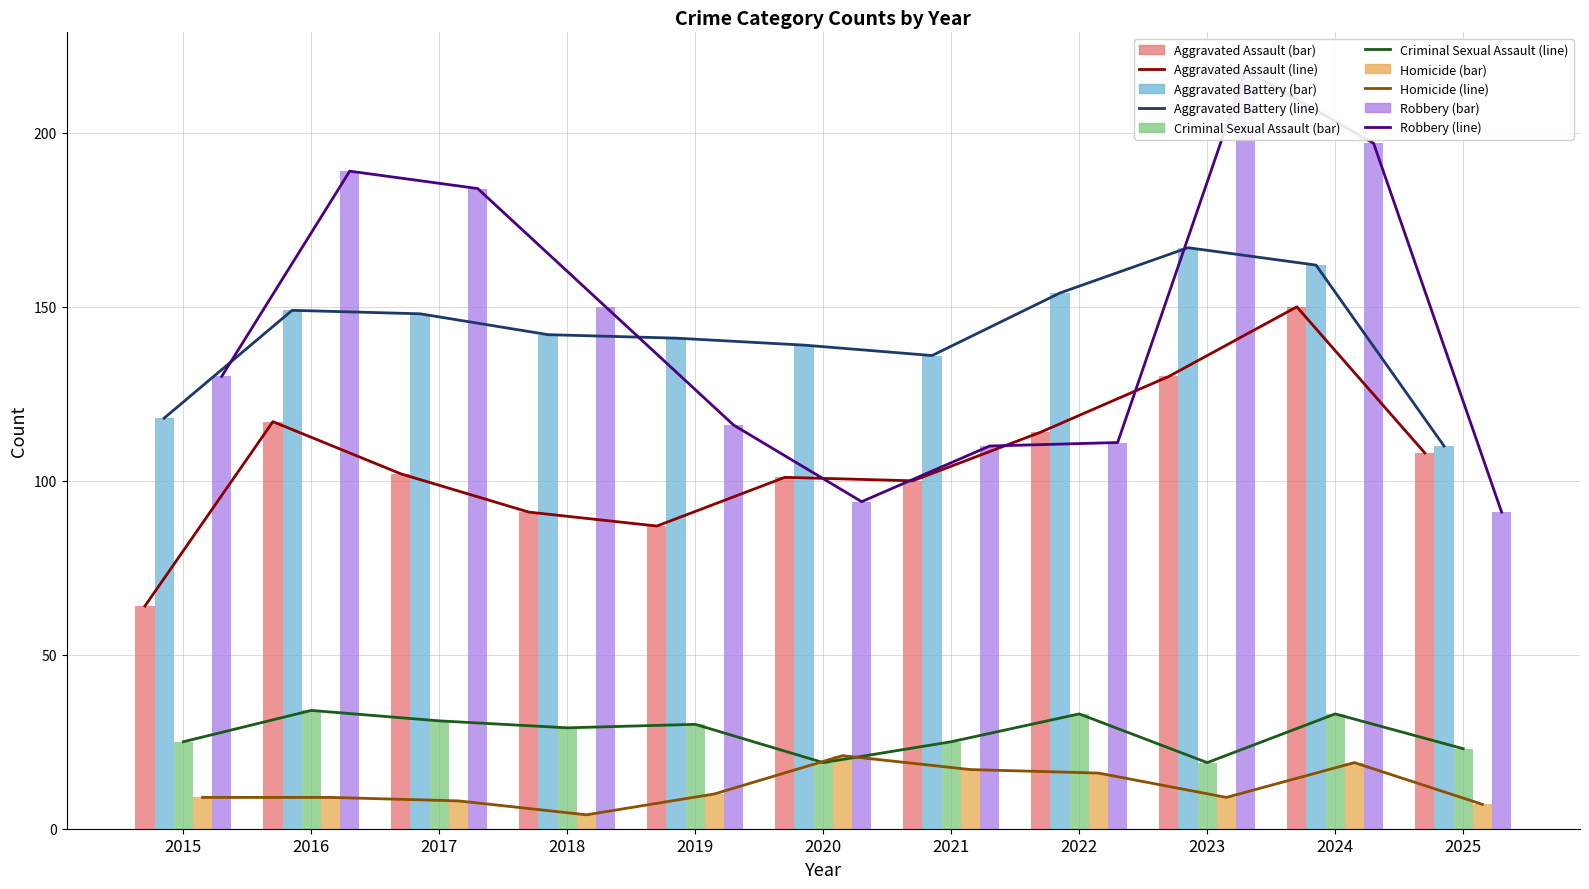

What is the sum of all Aggravated Assault values?

1164